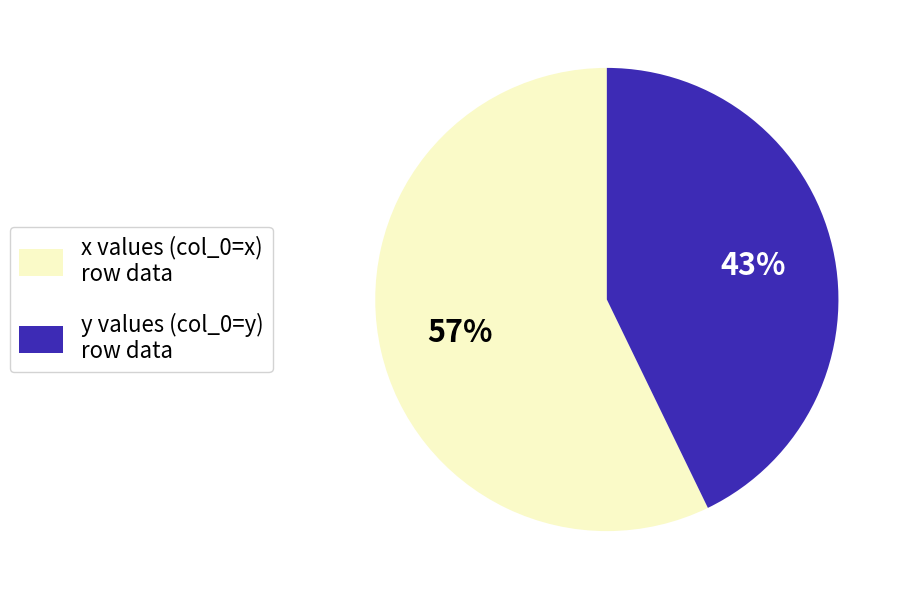

Do x and y together represent more than half of the pie?

Yes